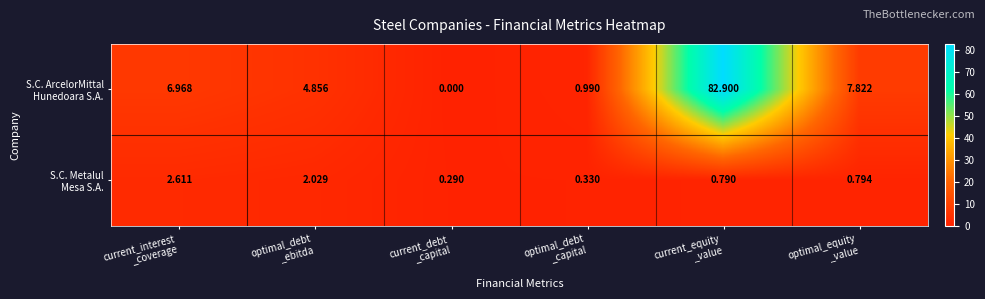

How many series are shown in this chart?

2